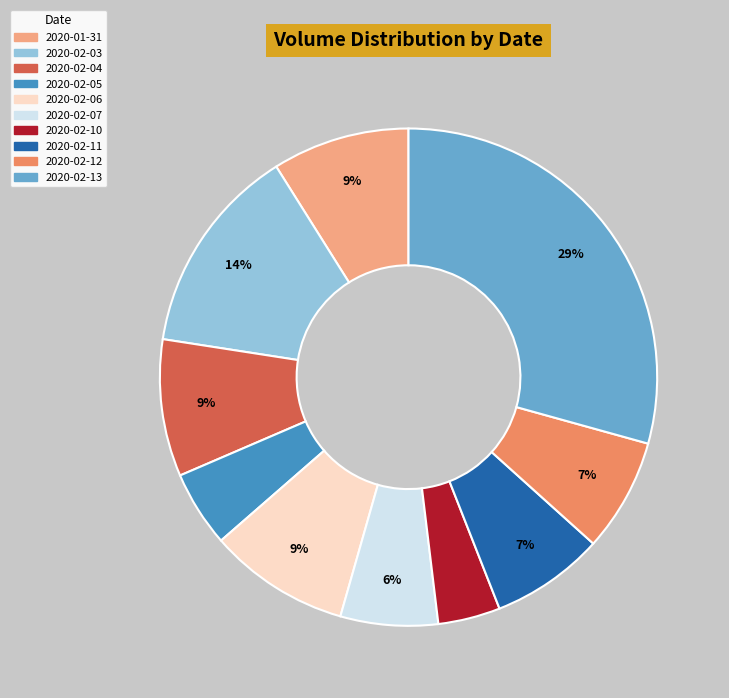

Combined, do 2020-02-12 and 2020-02-03 account for over 50%?

No